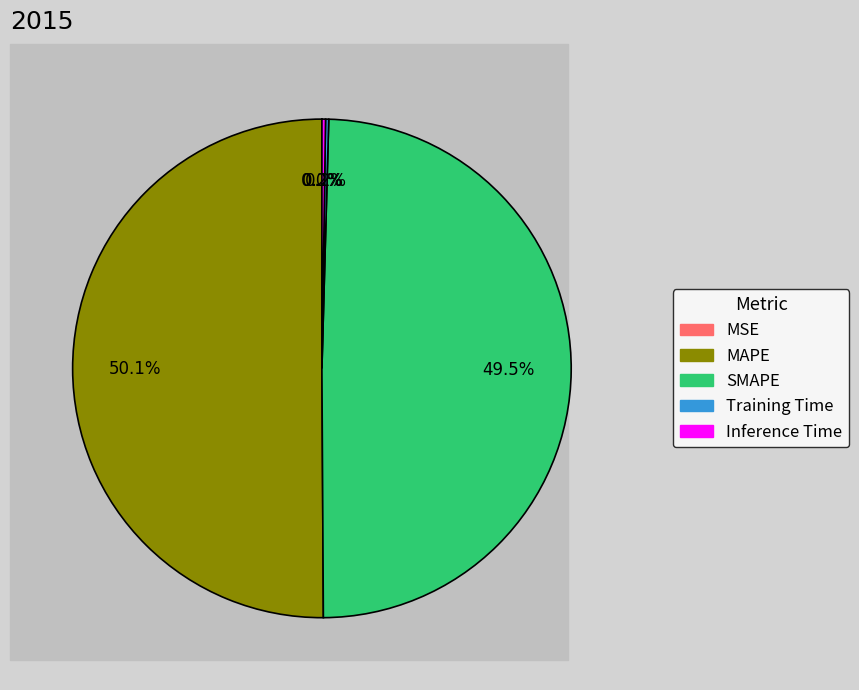

How much of the chart is everything except MAPE?

49.9%